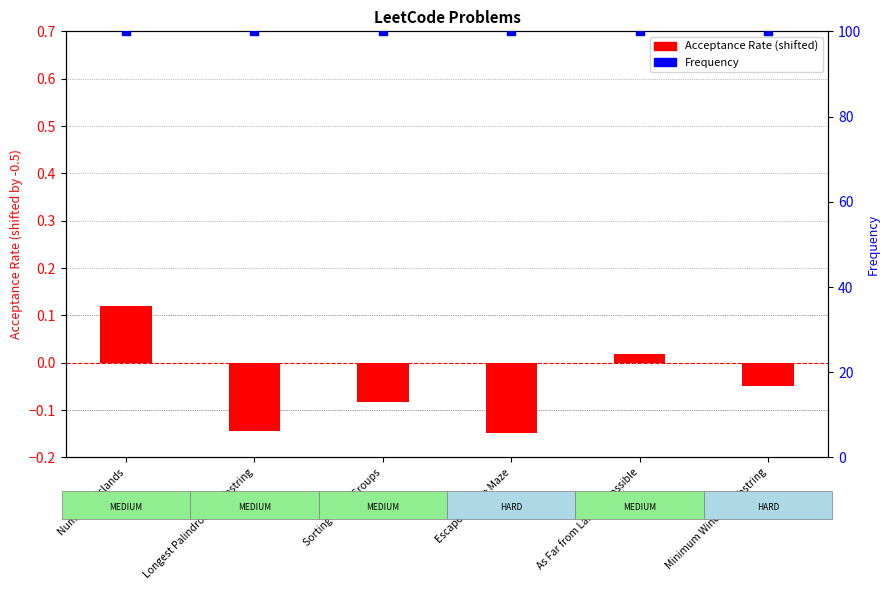

Which series has the largest Y range (max minus min)?

Acceptance Rate (shifted)